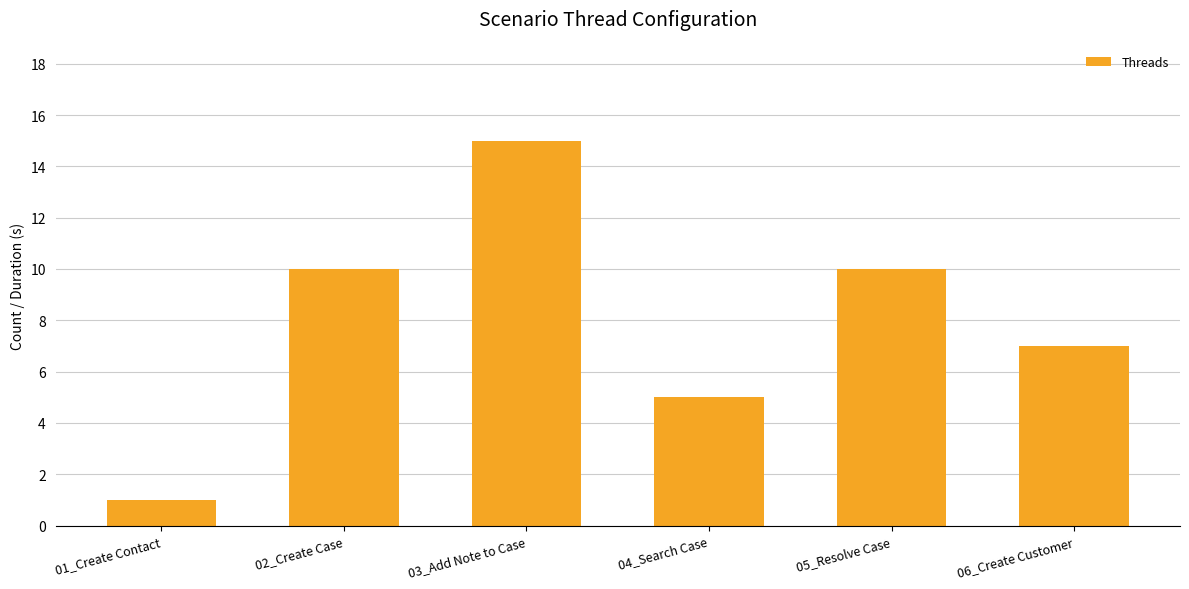

What is the label of the 5th bar from the left?

05_Resolve Case